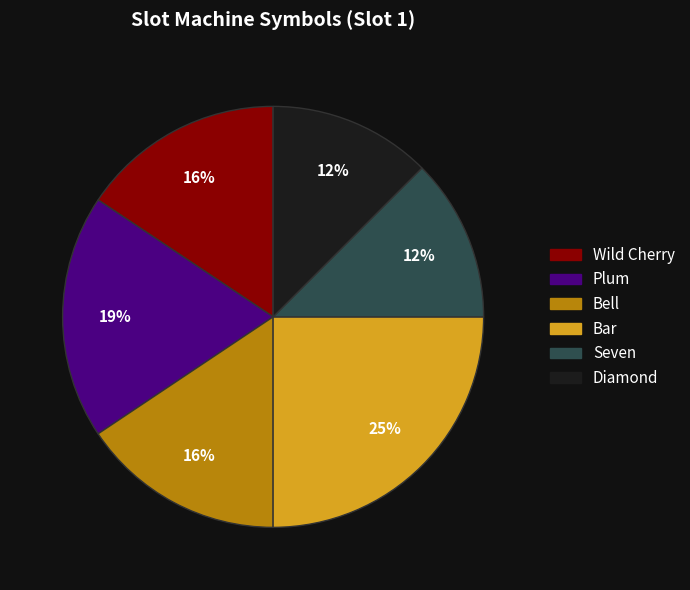

What is the ratio of the value at Seven to the value at Diamond?

1.0